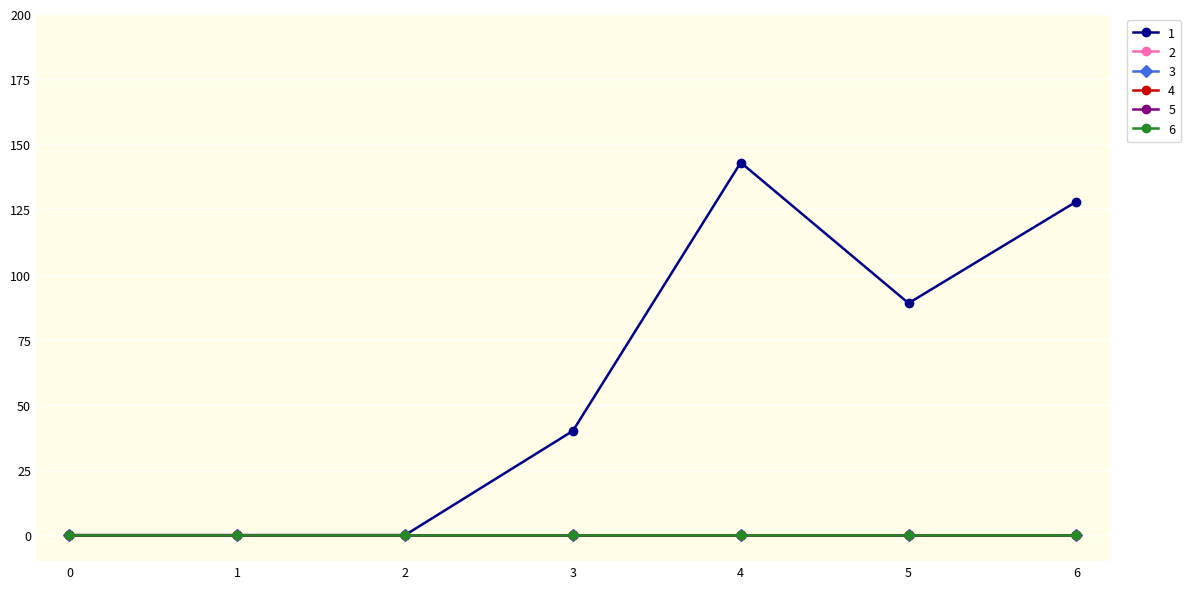

Is this an area chart (filled region under the line)?

No